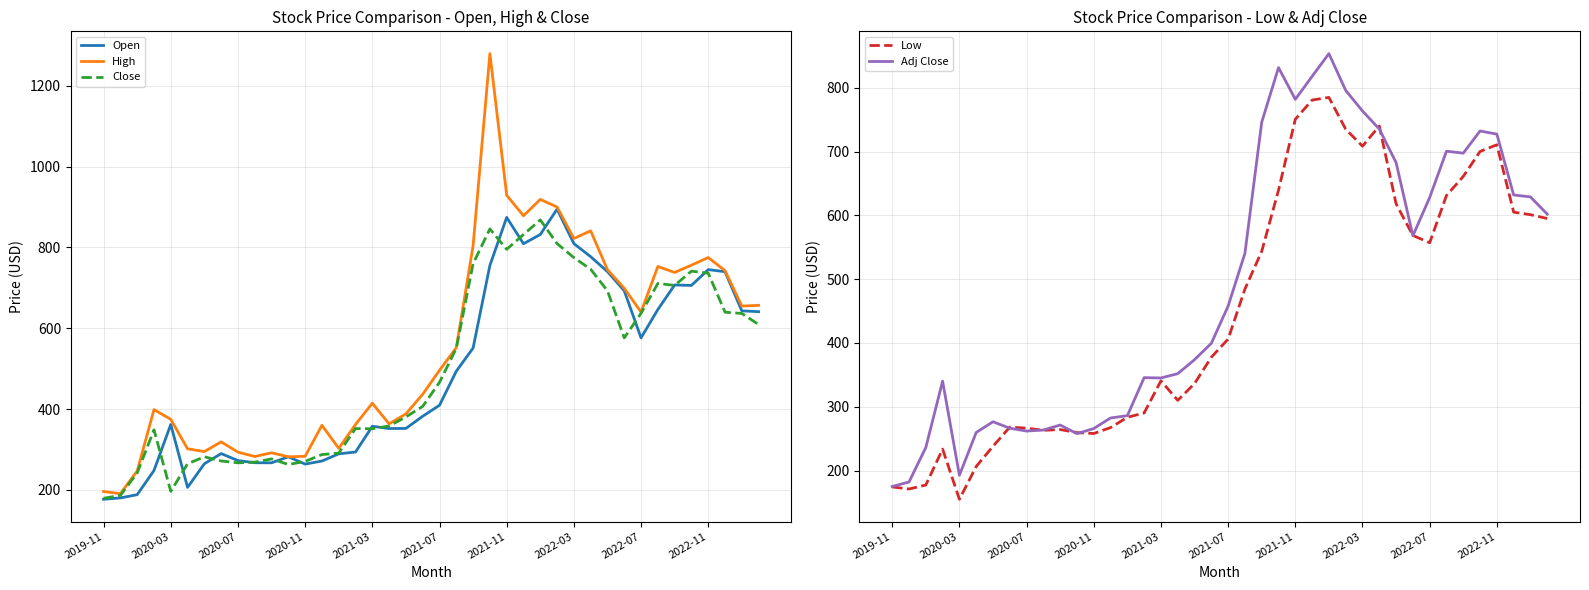

What is the difference between the second highest and minimum values in the Adj Close series?

656.6